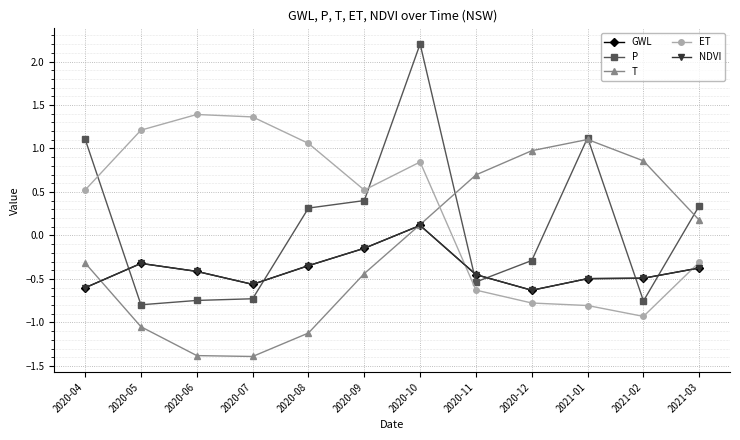

Where do ET and T first cross each other?

2020-10 and 2020-11